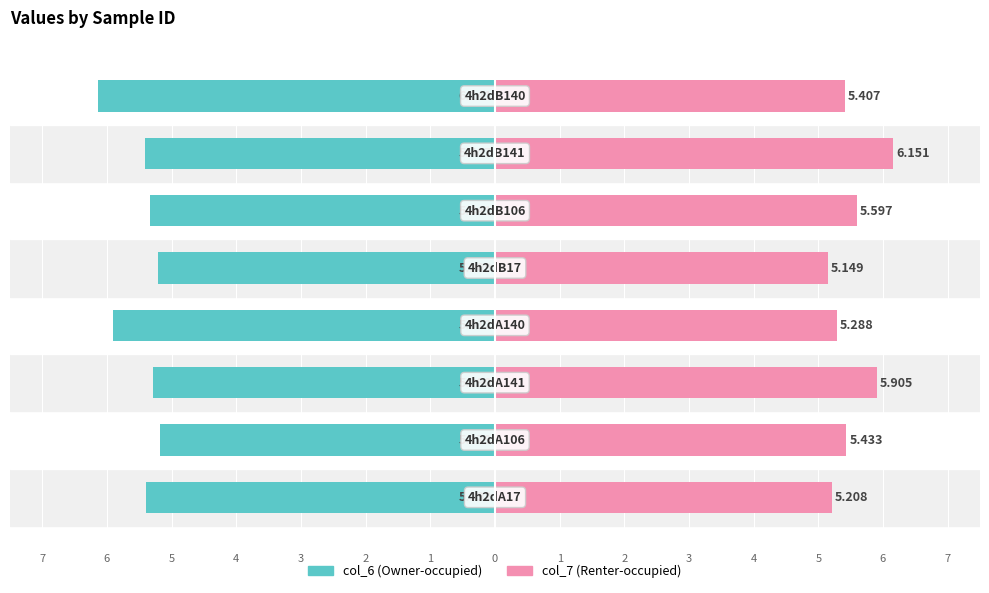

Reading right to left, list all the values displayed in this chart.

col_6: 0=-6.1	1=-5.4	2=-5.3	3=-5.2	4=-5.9	5=-5.3	6=-5.2	7=-5.4
col_7: 0=5.4	1=6.2	2=5.6	3=5.1	4=5.3	5=5.9	6=5.4	7=5.2